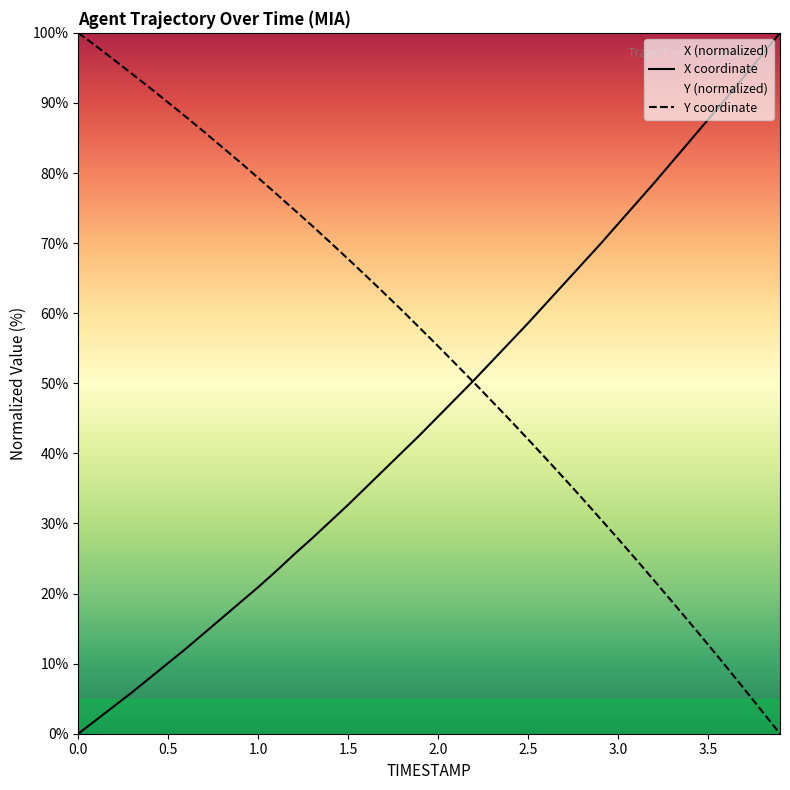

The value of Y at 2.5 is 42.0. True or false?

True